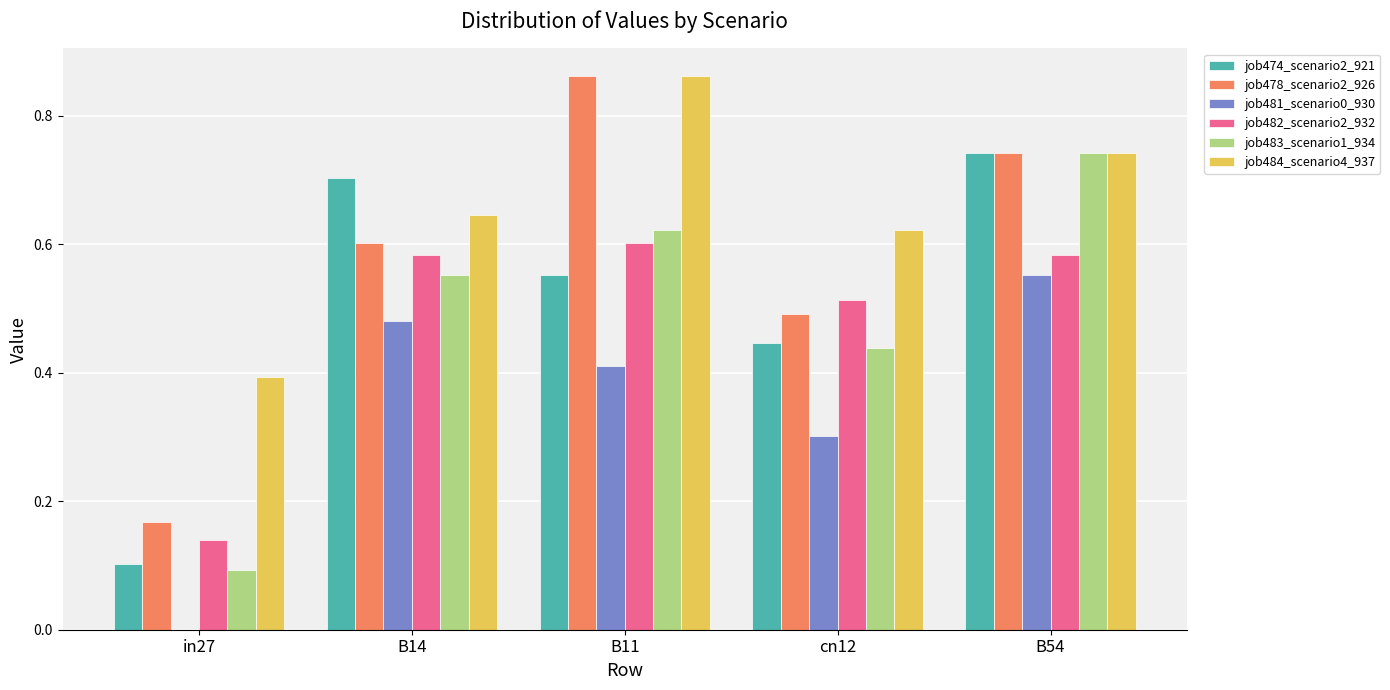

What are all the series names shown in the legend?

job474_scenario2_921, job478_scenario2_926, job481_scenario0_930, job482_scenario2_932, job483_scenario1_934, job484_scenario4_937